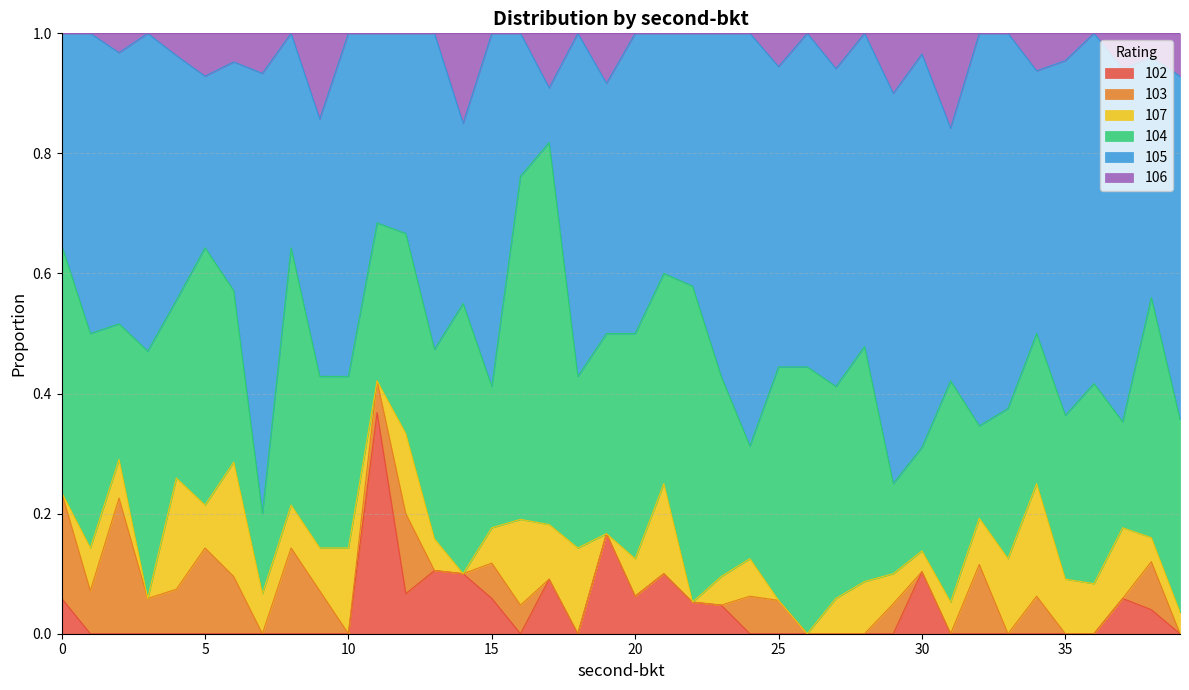

At how many categories does at least one series exceed 0?

40